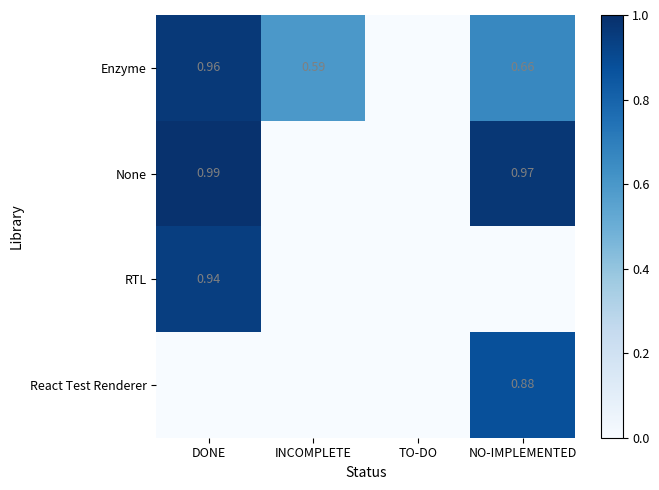

How many values in Enzyme are above zero?

3